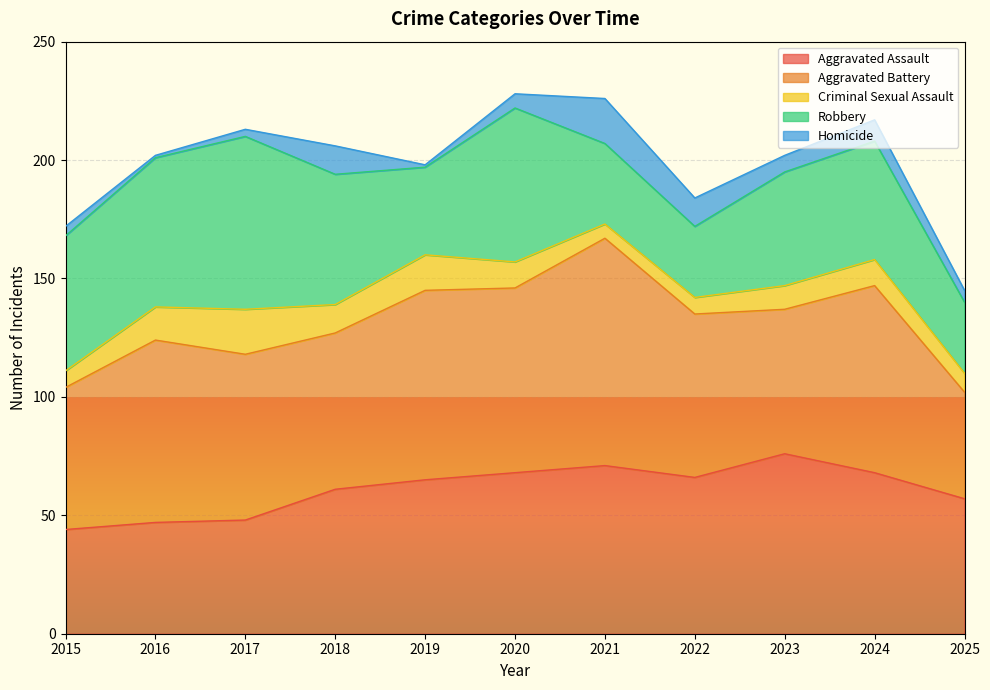

Which series has the largest total across all categories?

Aggravated Battery